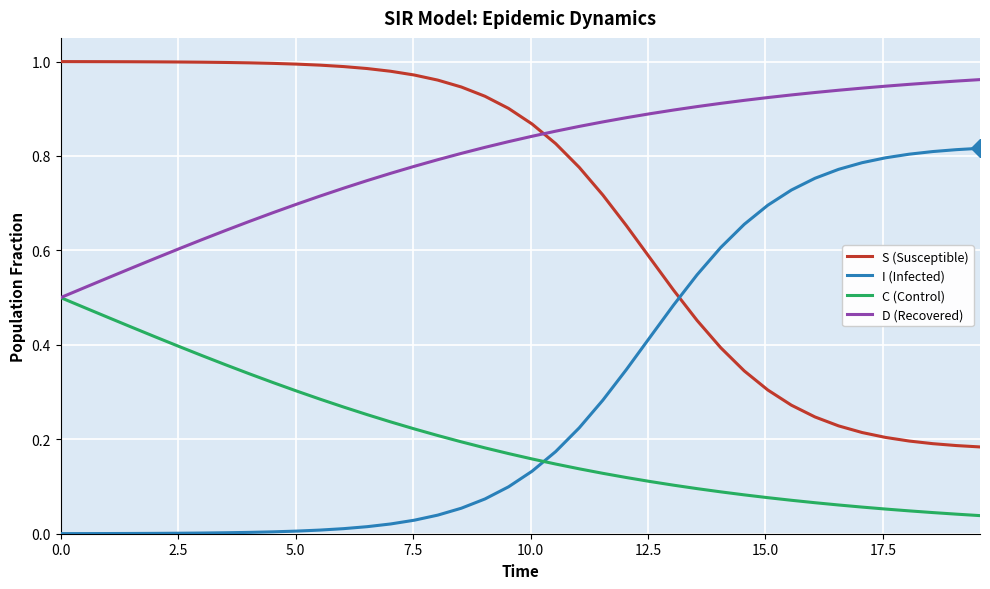

How many intersections are there between S (Susceptible) and D (Recovered)?

1